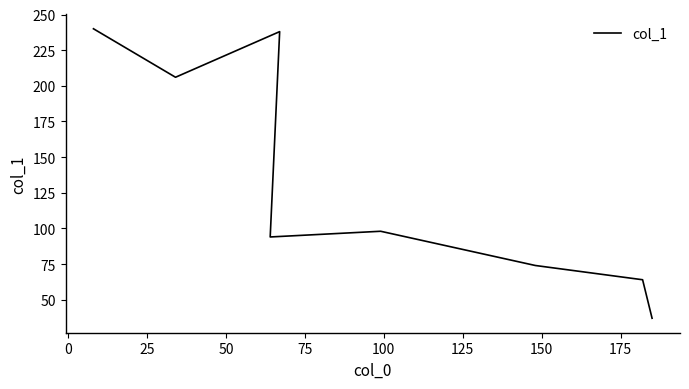

What is the difference between the maximum and minimum values?

203